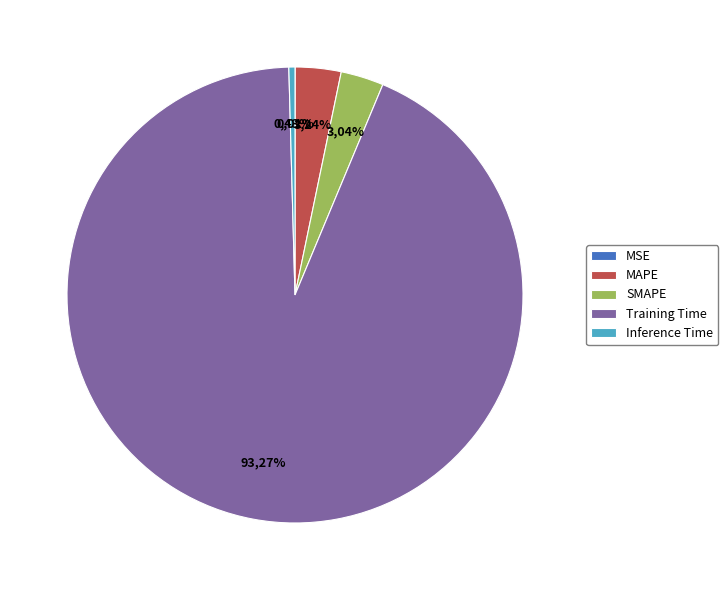

How much of the chart is everything except SMAPE?

97.0%